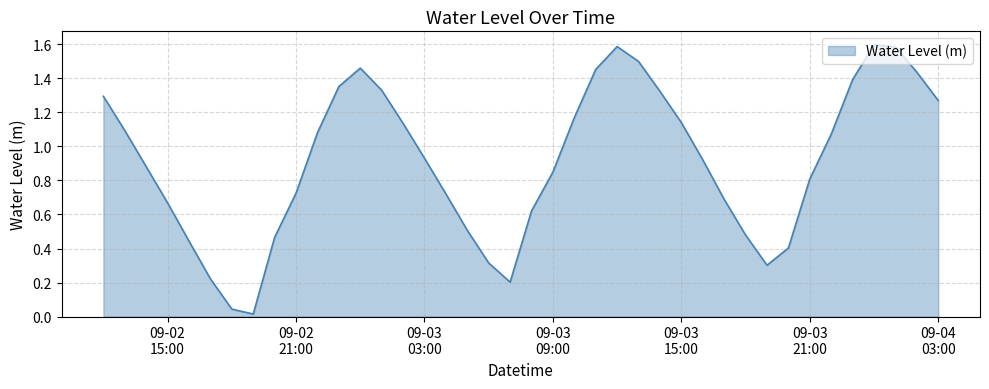

What is the difference between the maximum and minimum values?

1.6